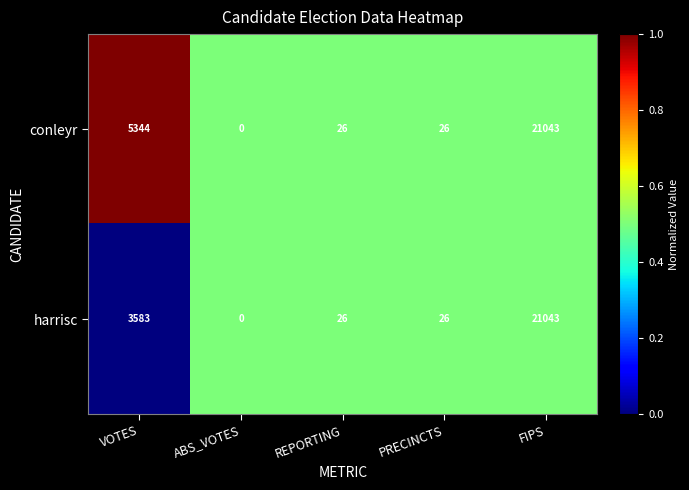

Is it true that harrisc equals 26 at REPORTING?

True